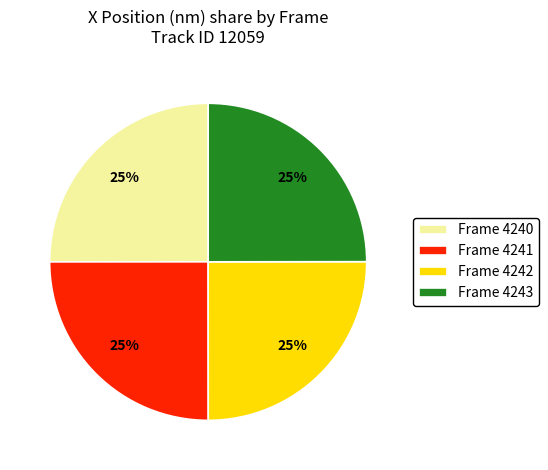

To the nearest percent, what is the combined percentage of Frame 4241 and Frame 4240?

50%